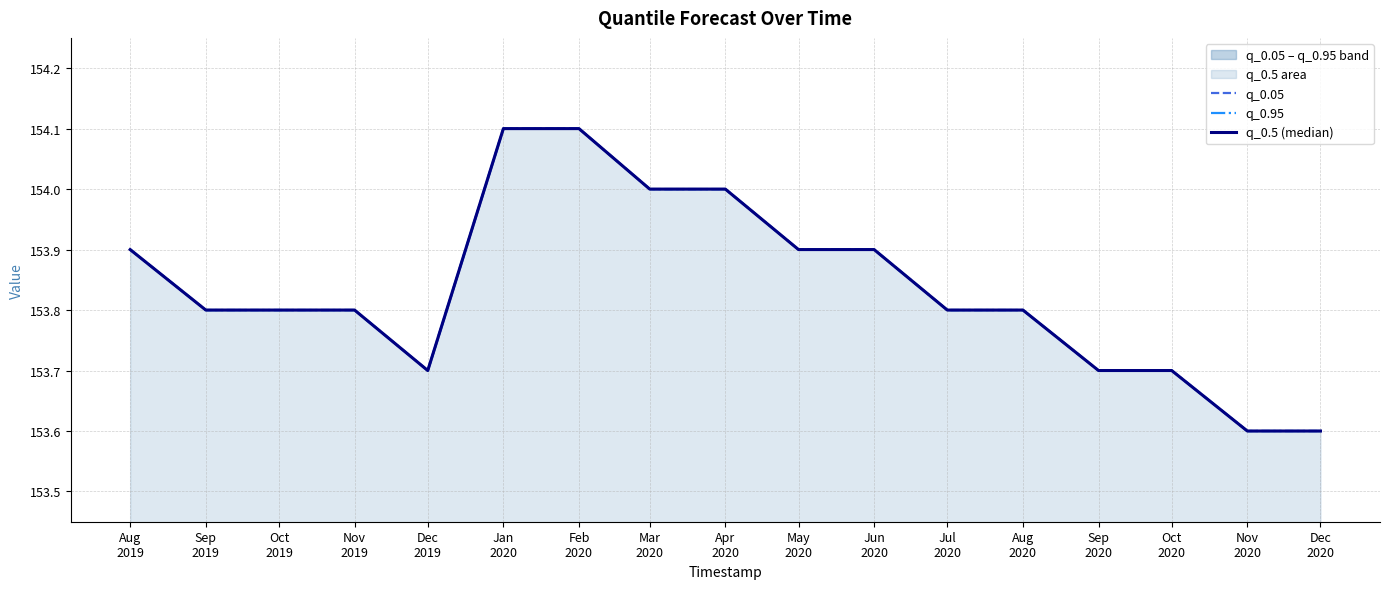

What is the maximum value for q_0.05?

154.1